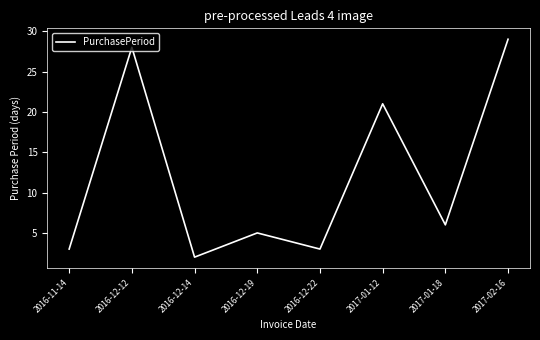

How many categories are shown in the chart?

8